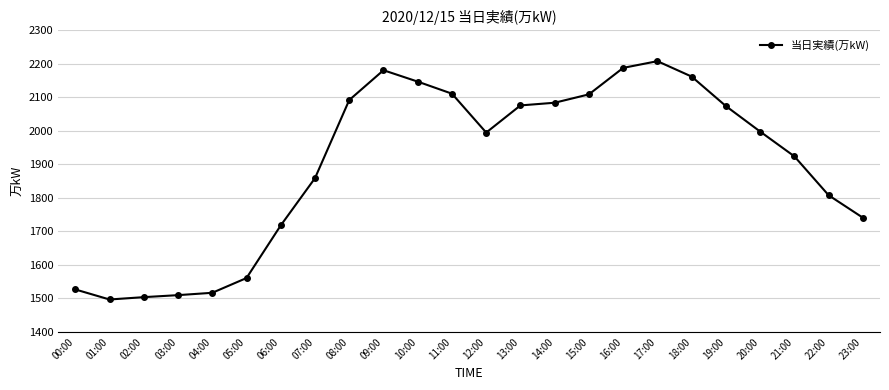

Is it true that the value at 01:00 is 1497?

True